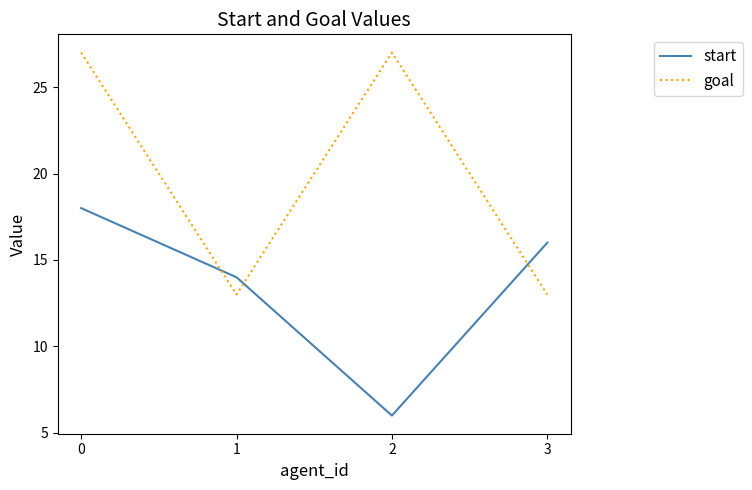

What is the maximum value shown in the chart?

27